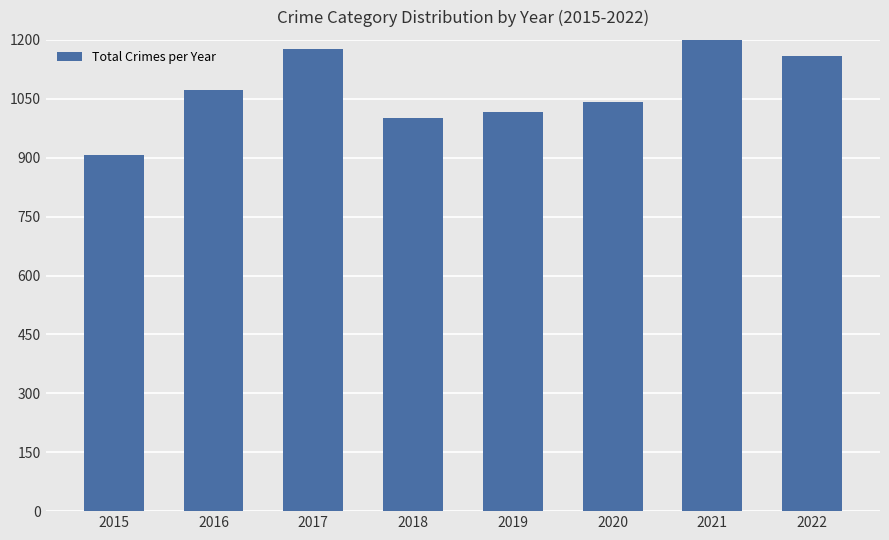

What is the value of the 2nd bar from the left?

1072